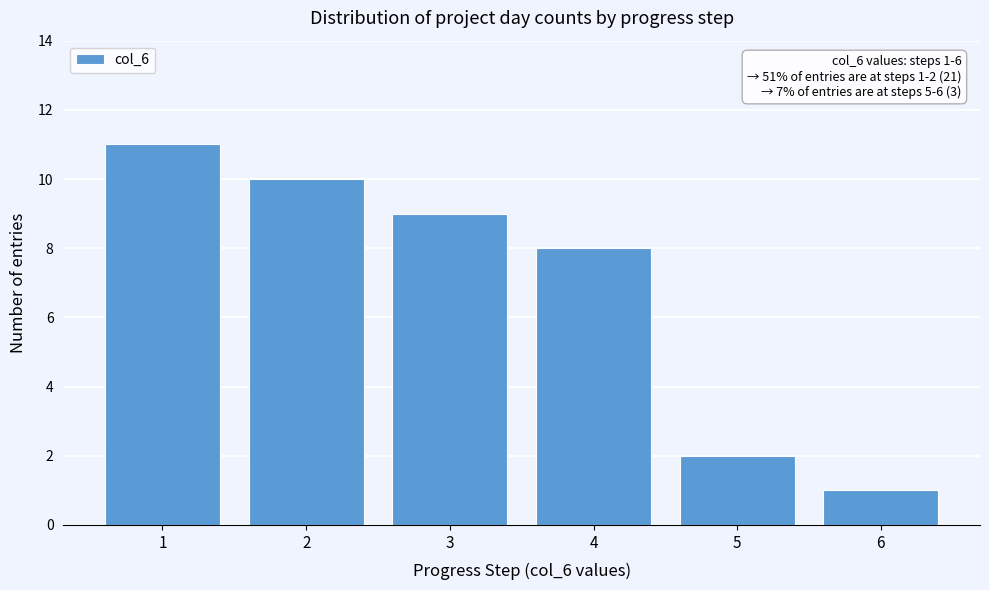

Which range on the x-axis has the tallest bar?

0.5 to 1.5